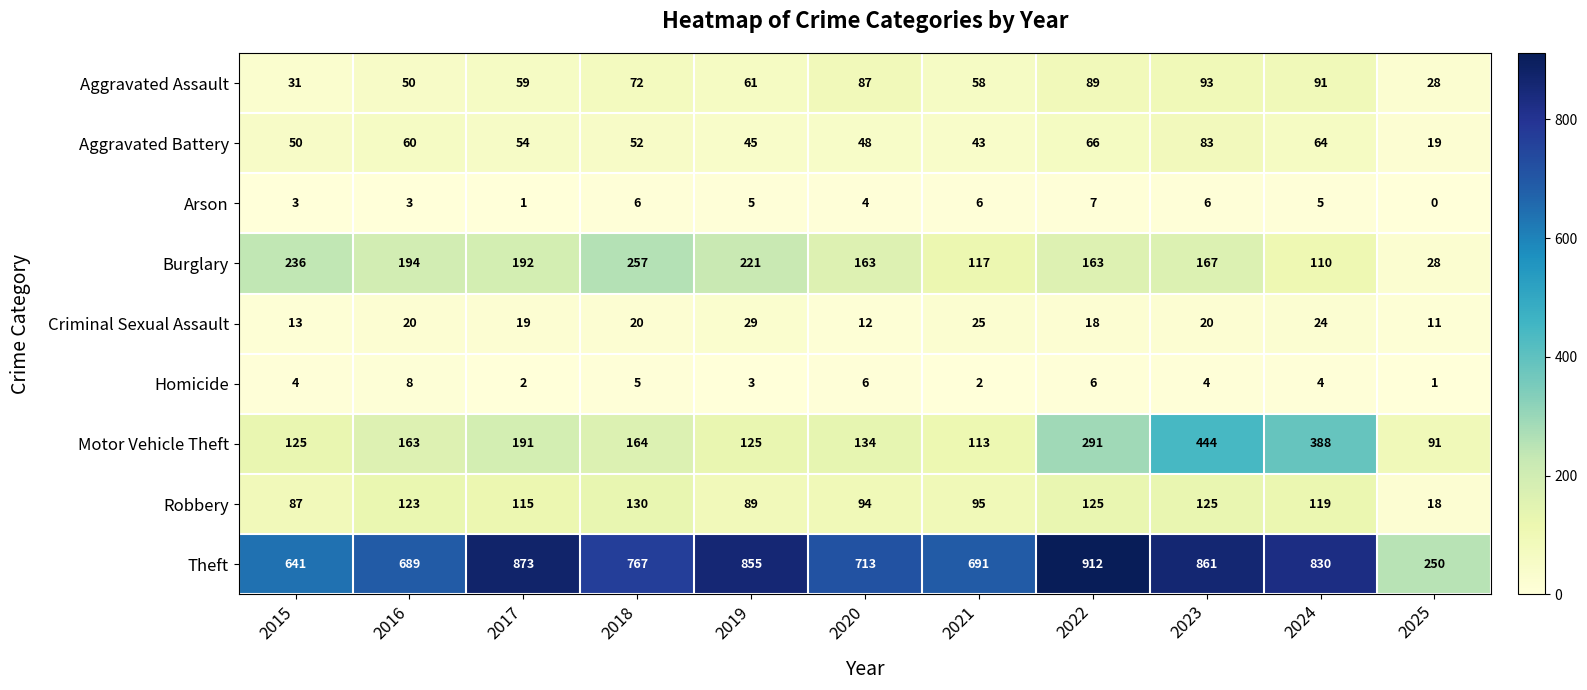

At how many categories does at least one series exceed 661?

9